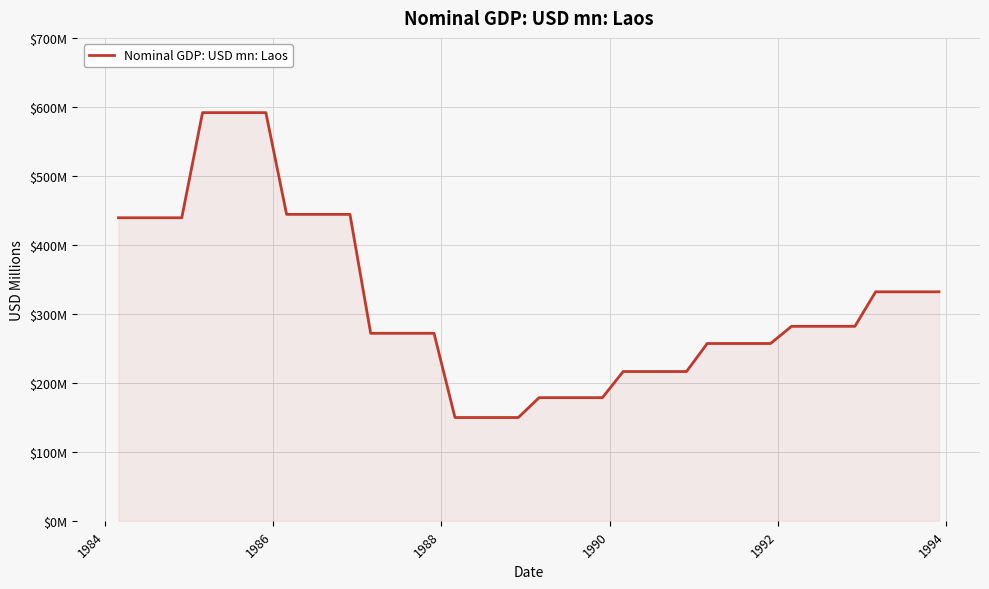

Does the chart have visible grid lines?

Yes